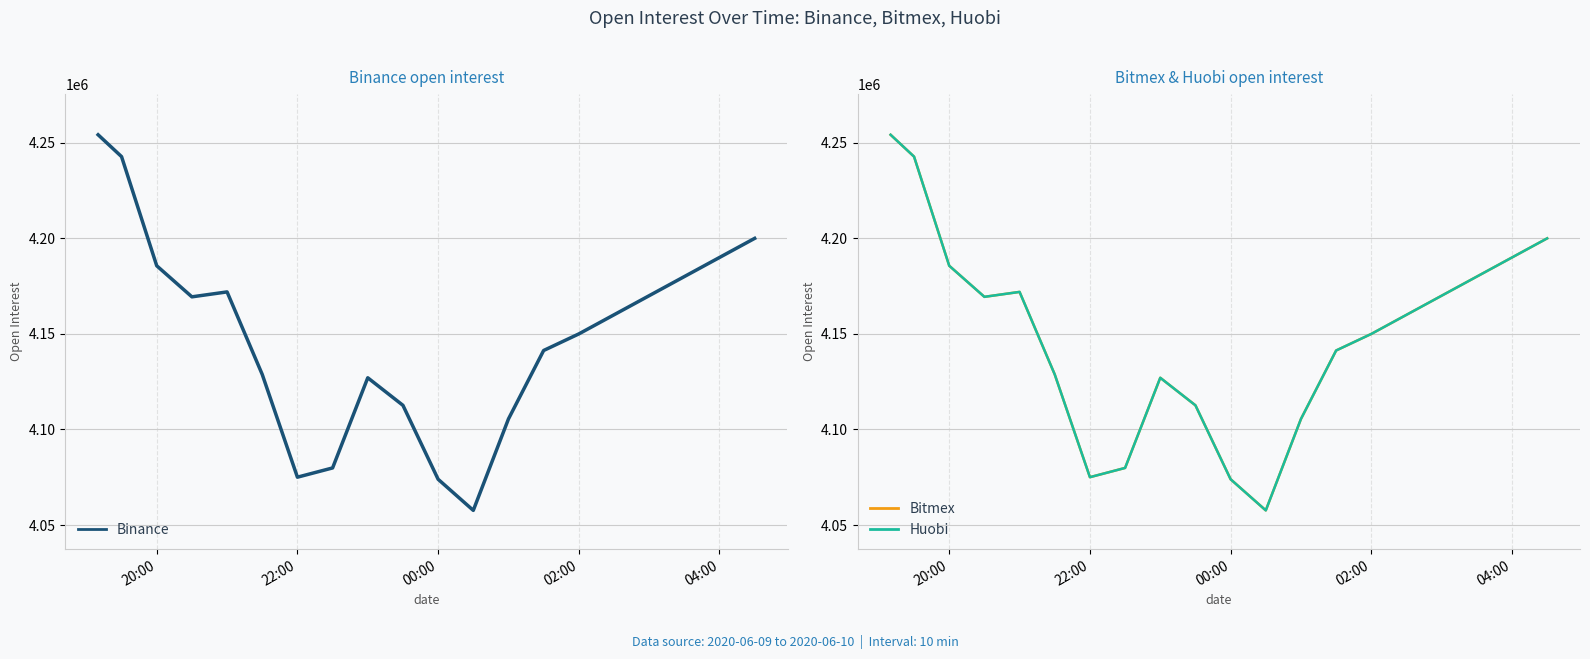

True or false: Binance has a value of 862856 at 22:00.

False